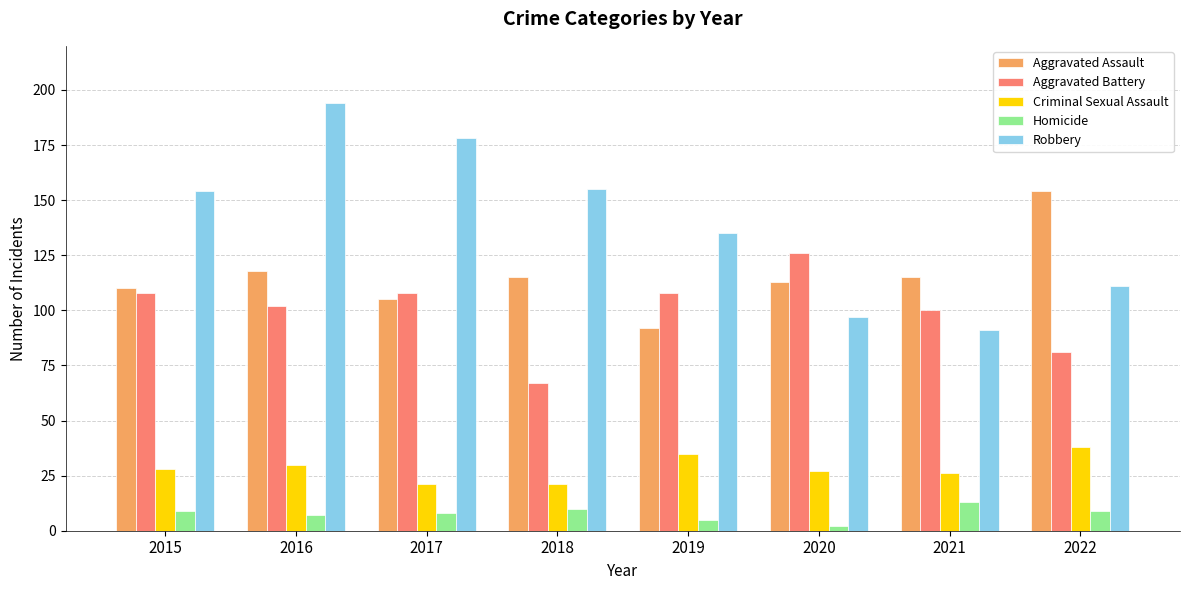

Reading right to left, extract all data points from this chart.

Aggravated Assault: 154	115	113	92	115	105	118	110
Aggravated Battery: 81	100	126	108	67	108	102	108
Criminal Sexual Assault: 38	26	27	35	21	21	30	28
Homicide: 9	13	2	5	10	8	7	9
Robbery: 111	91	97	135	155	178	194	154